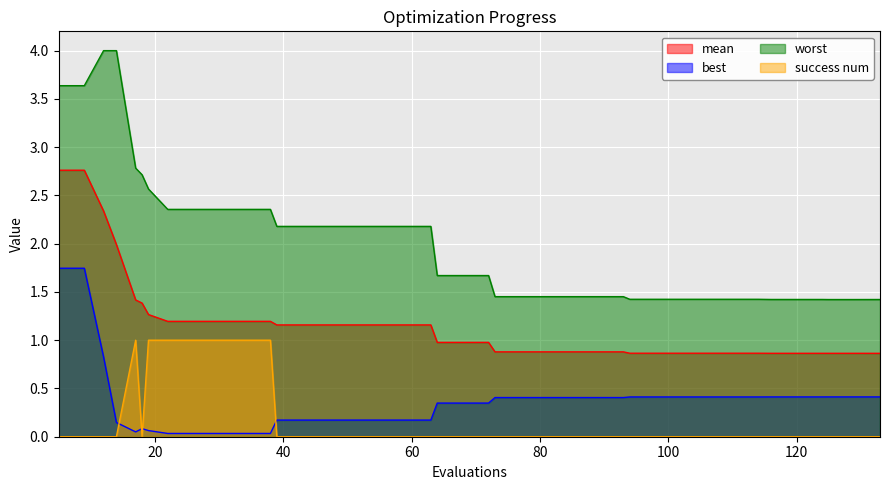

What are all the series names shown in the legend?

mean, best, worst, success num